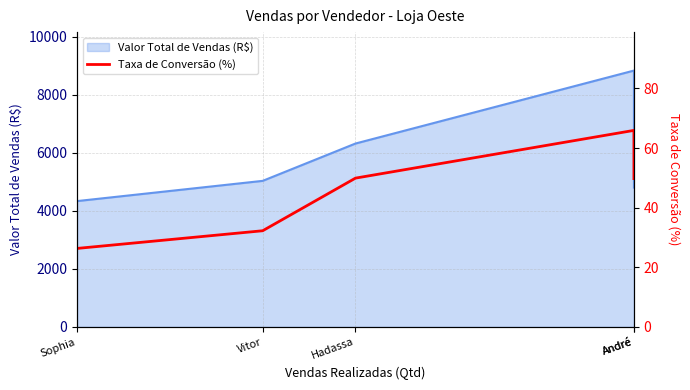

Count the number of values greater than 49.

3